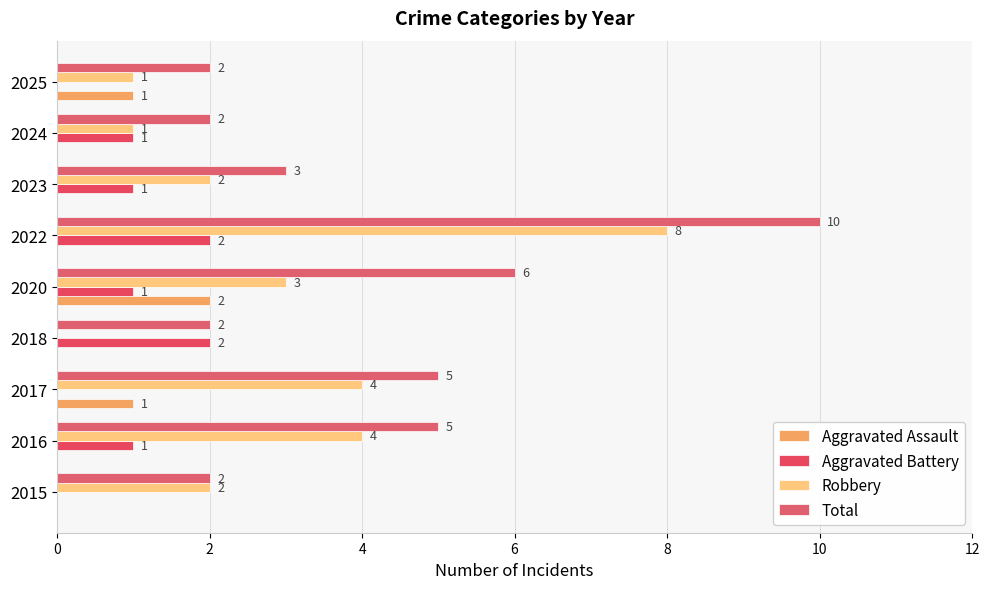

Count the number of categories in the chart.

9